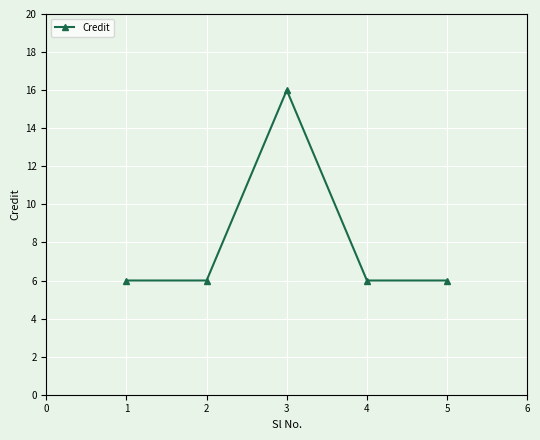

Reading left to right, list all the values displayed in this chart.

6	6	16	6	6